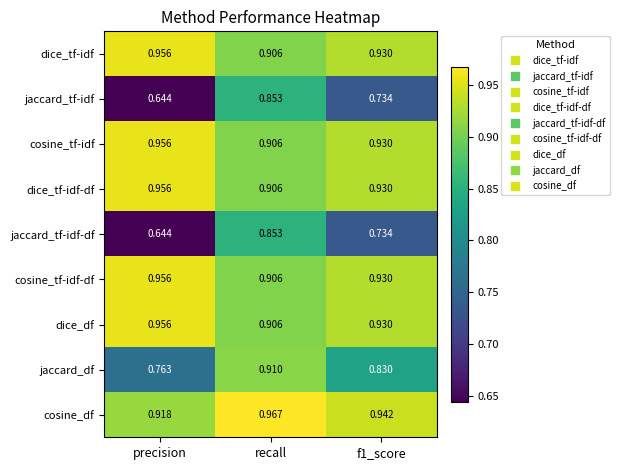

How many series are shown in this chart?

9